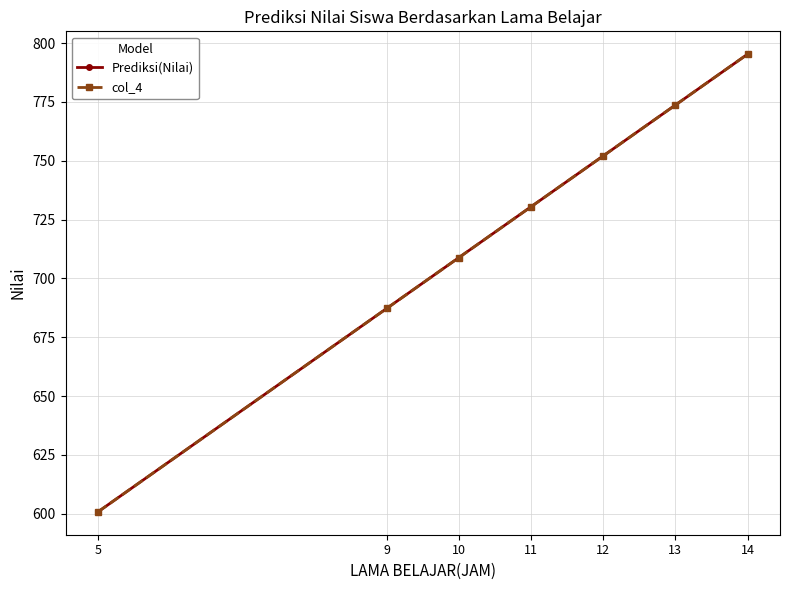

Which series has the widest spread of values?

col_4